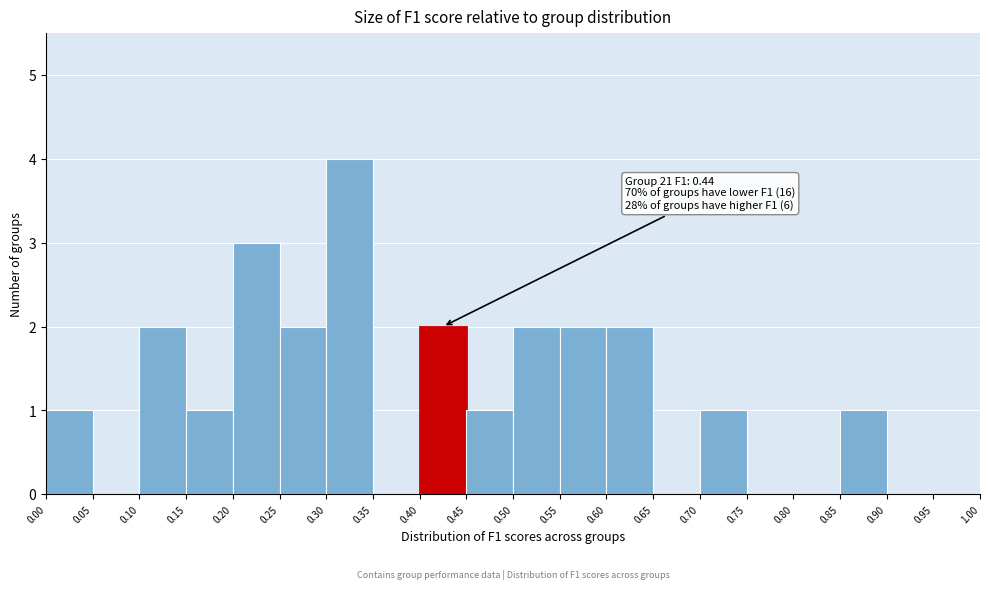

Over which range of the x-axis is the bar tallest?

0.30 to 0.35